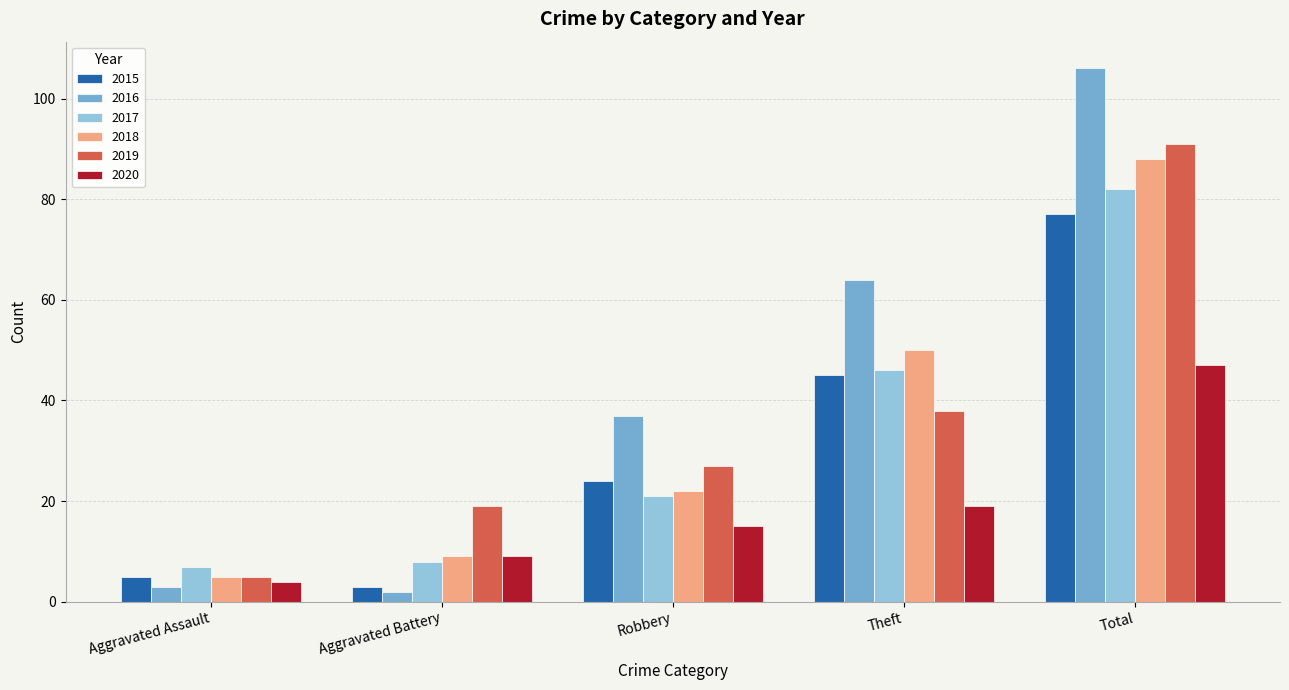

What is the minimum value shown in the chart?

2